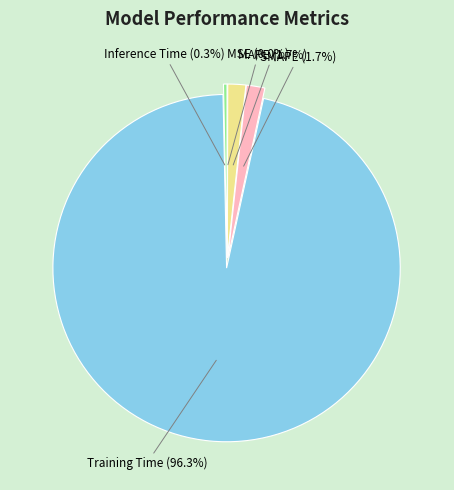

What percentage is NOT represented by Inference Time (0.3%)?

99.7%